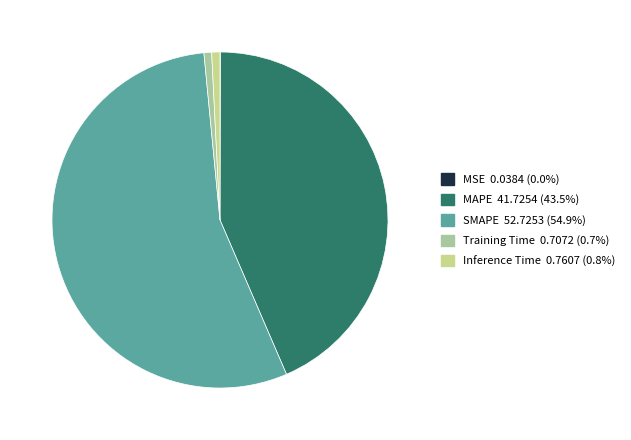

Which has a higher value, MAPE or SMAPE?

SMAPE